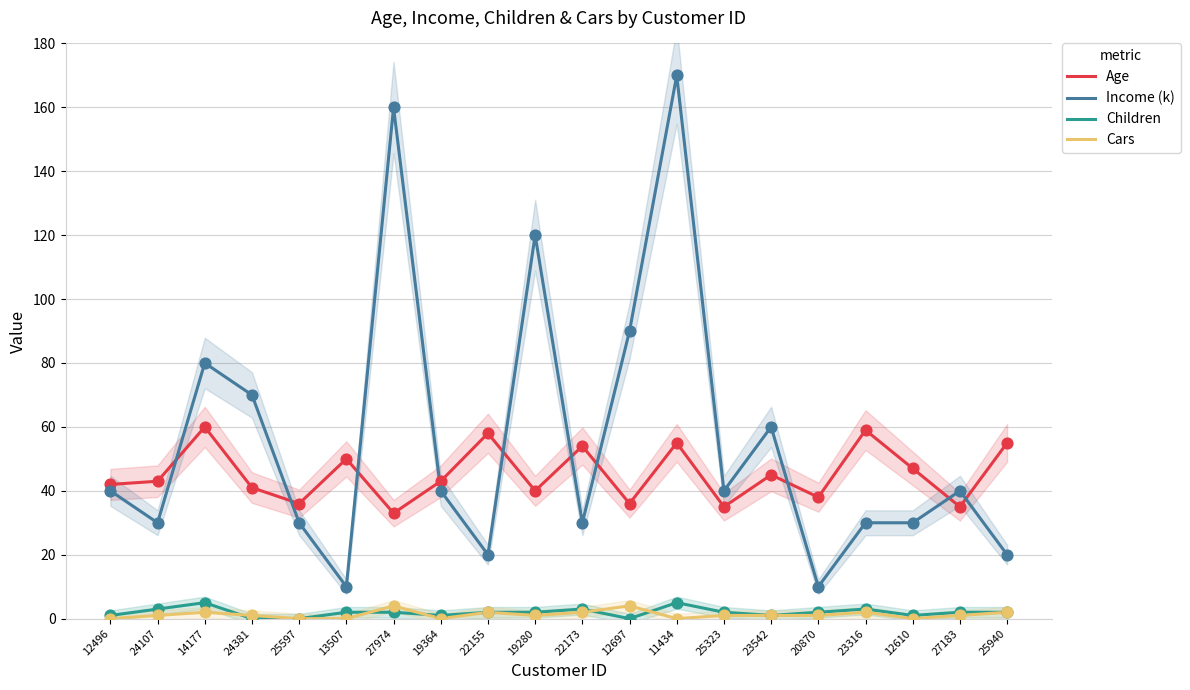

Is the value of Income (k) at 27183 greater than the value of Age at 12697?

Yes